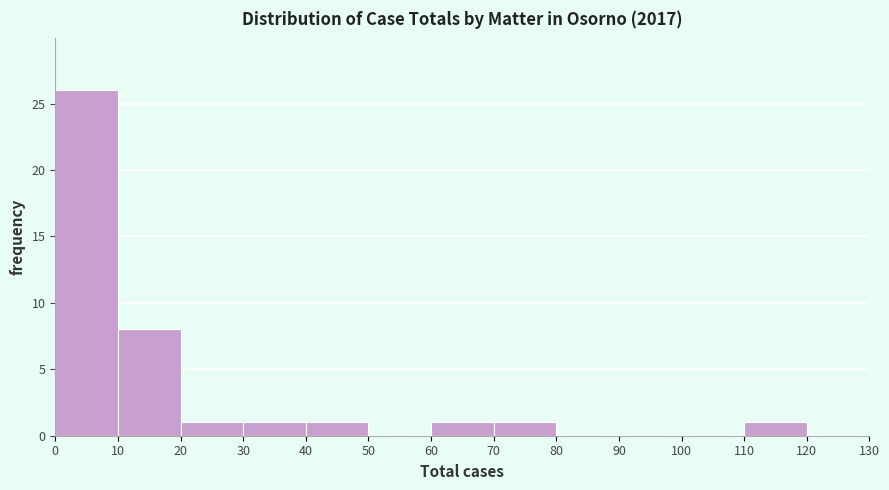

Over which range of the x-axis is the bar tallest?

0 to 10